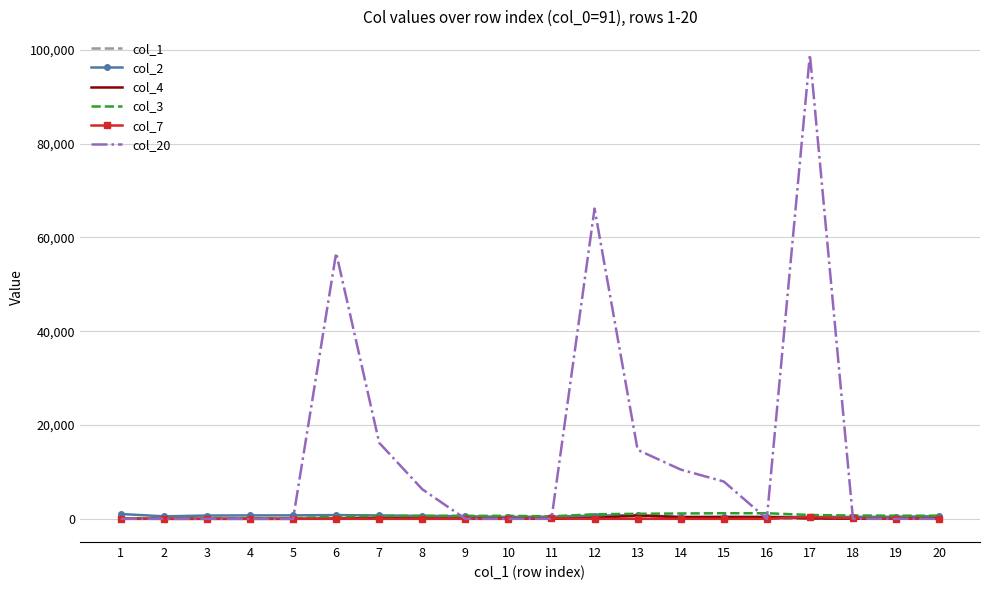

What is the difference between the maximum and minimum values in the col_7 series?

378